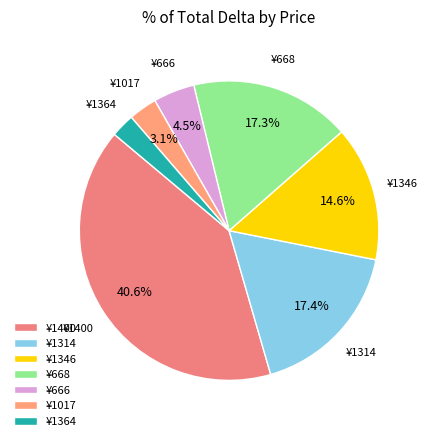

What is the ratio of the value at ¥1017 to the value at ¥1364?

1.2